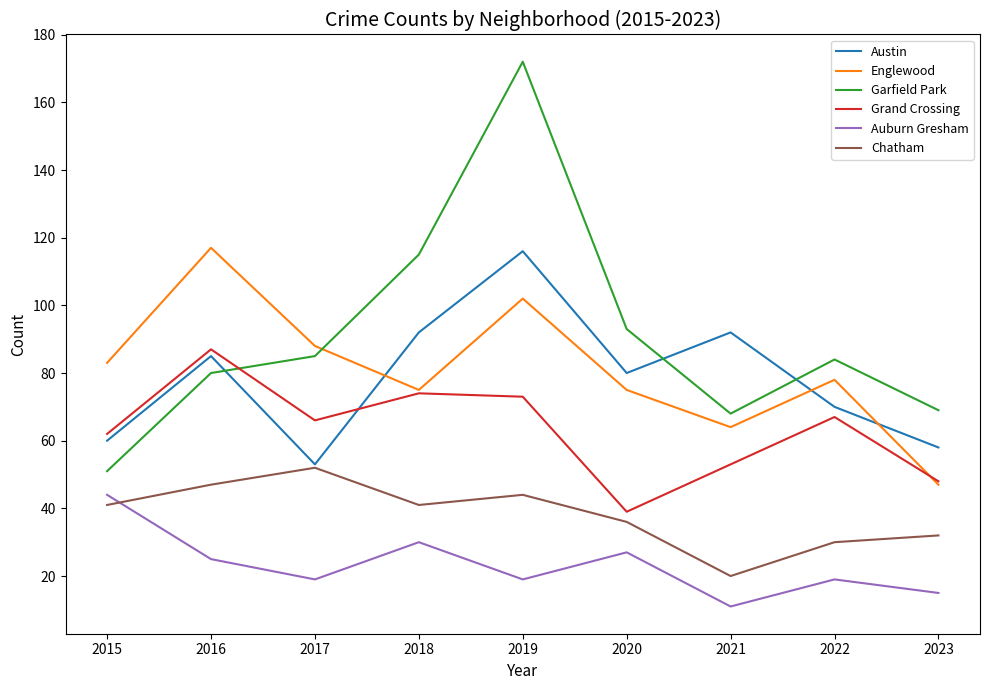

Rank the series at 2015 from lowest to highest value.

Chatham, Auburn Gresham, Garfield Park, Austin, Grand Crossing, Englewood